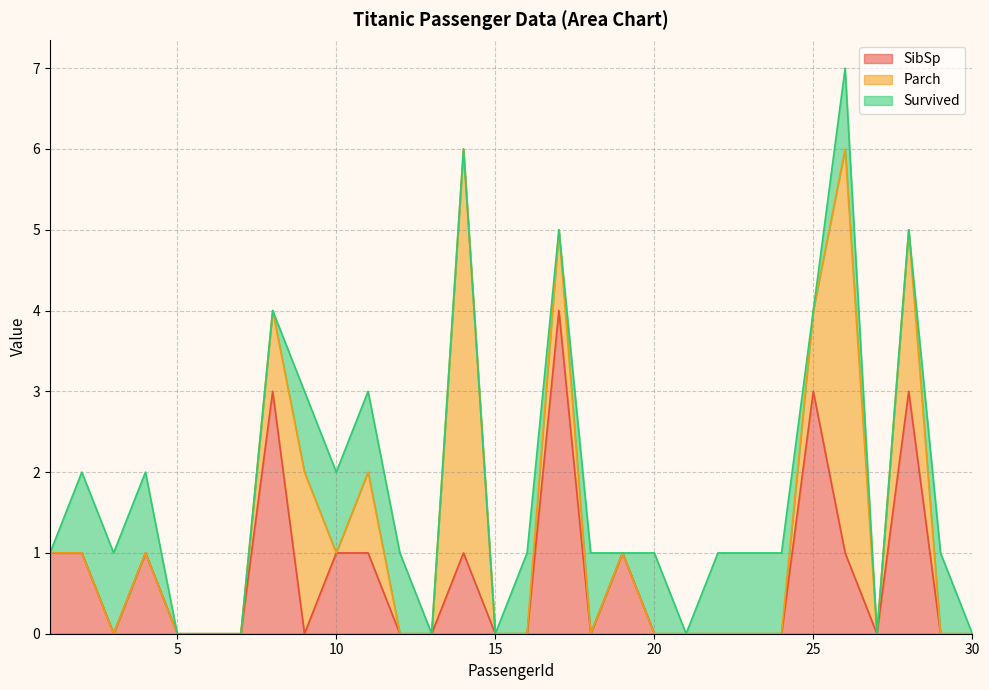

Reading left to right, list all the values displayed in this chart.

SibSp: 1	1	0	1	0	0	0	3	0	1	1	0	0	1	0	0	4	0	1	0	0	0	0	0	3	1	0	3	0	0
Parch: 0	0	0	0	0	0	0	1	2	0	1	0	0	5	0	0	1	0	0	0	0	0	0	0	1	5	0	2	0	0
Survived: 0	1	1	1	0	0	0	0	1	1	1	1	0	0	0	1	0	1	0	1	0	1	1	1	0	1	0	0	1	0